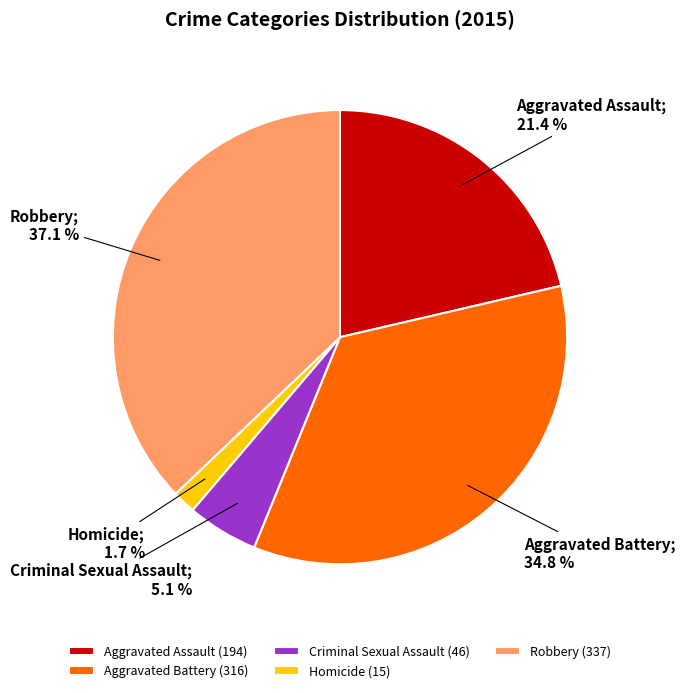

What is the ratio of the value at Criminal Sexual Assault to the value at Robbery?

0.1